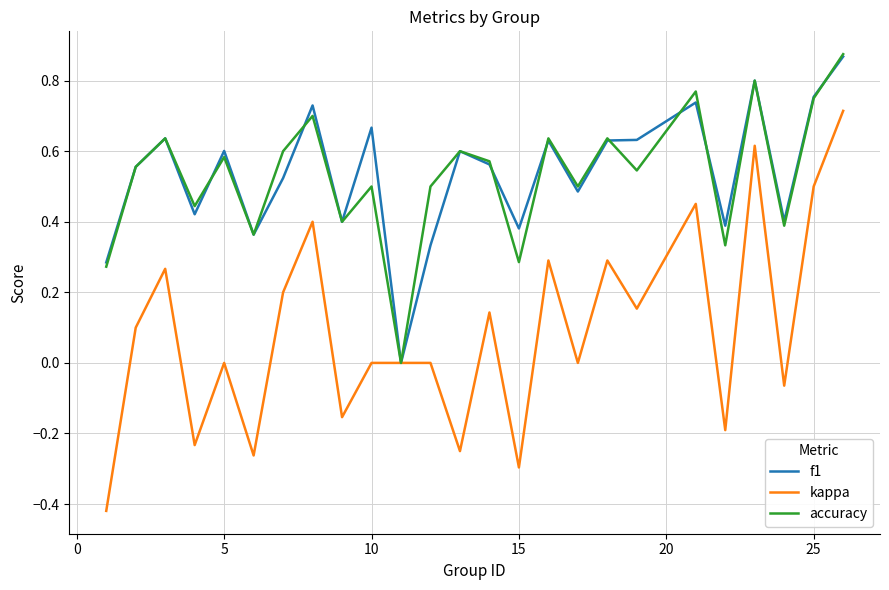

How many categories are shown in the chart?

25